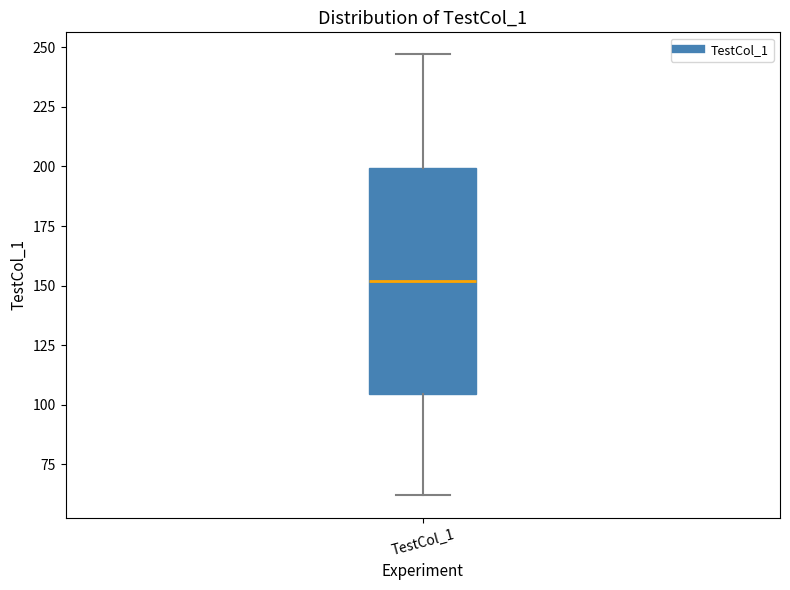

Transcribe this box plot: give where the median line is, the range the box spans, and where the two whiskers end, as read against the y-axis. The values are not printed on the chart, so give them approximately, as read against the axis.

median 150, box 105 to 200, whiskers 60 to 245